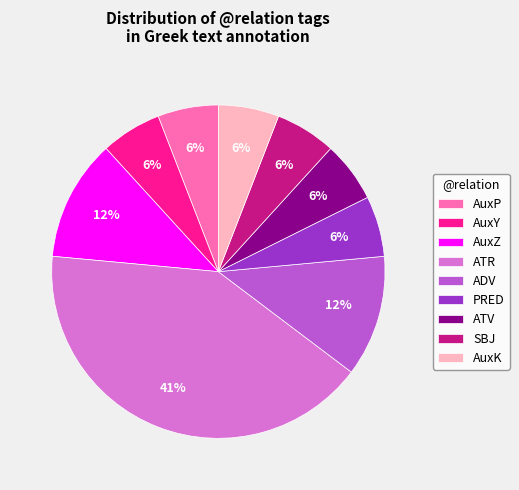

To the nearest percent, what is the combined percentage of AuxY and ADV?

18%